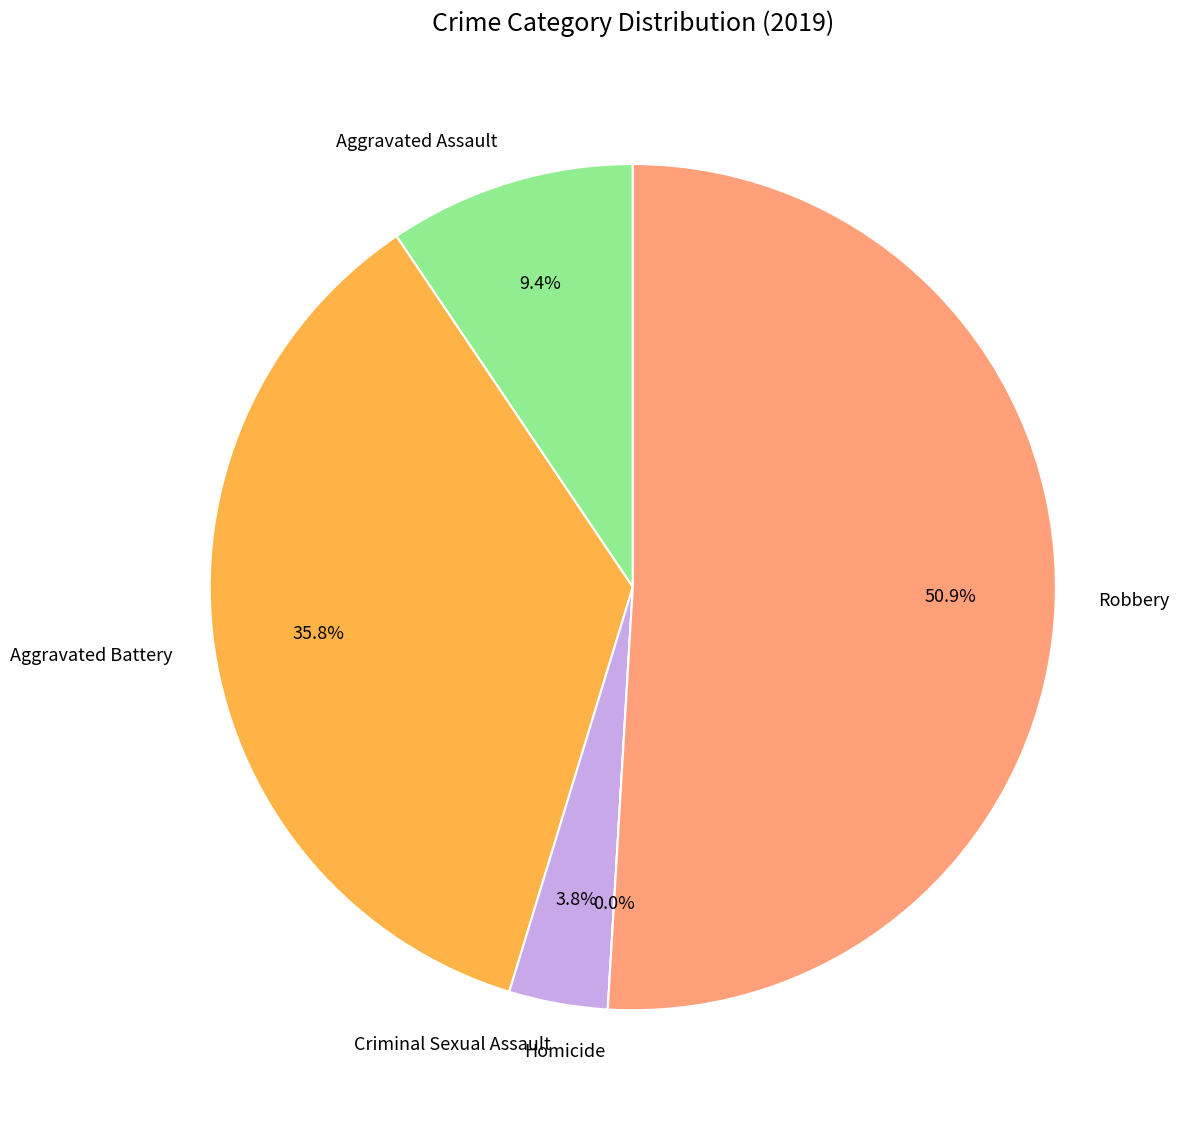

To the nearest percent, what is the difference between the Robbery and Homicide slice percentages?

51%